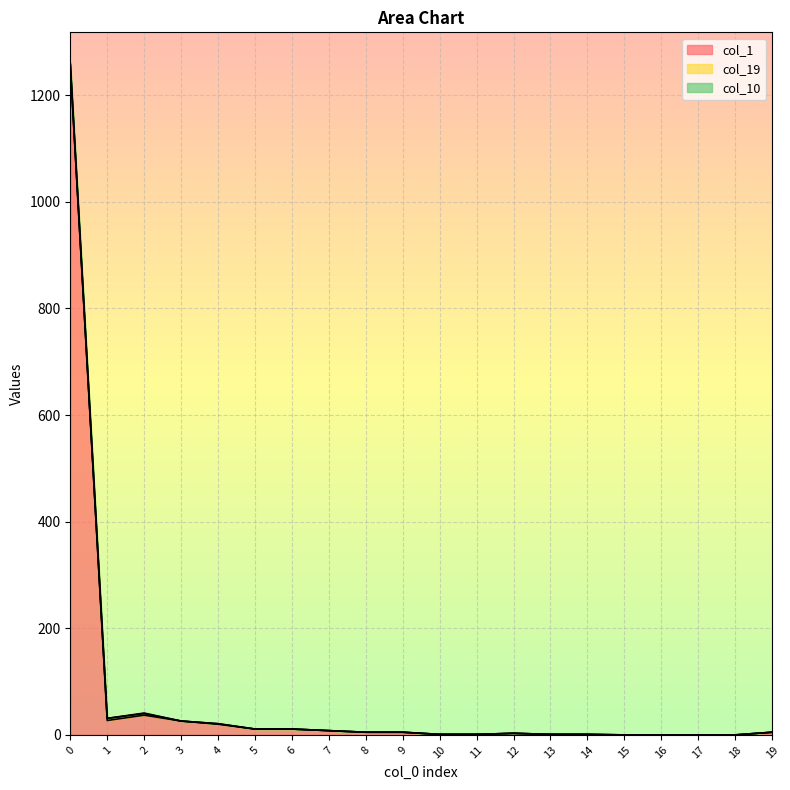

True or false: col_1 has a value of 2 at 13.

False